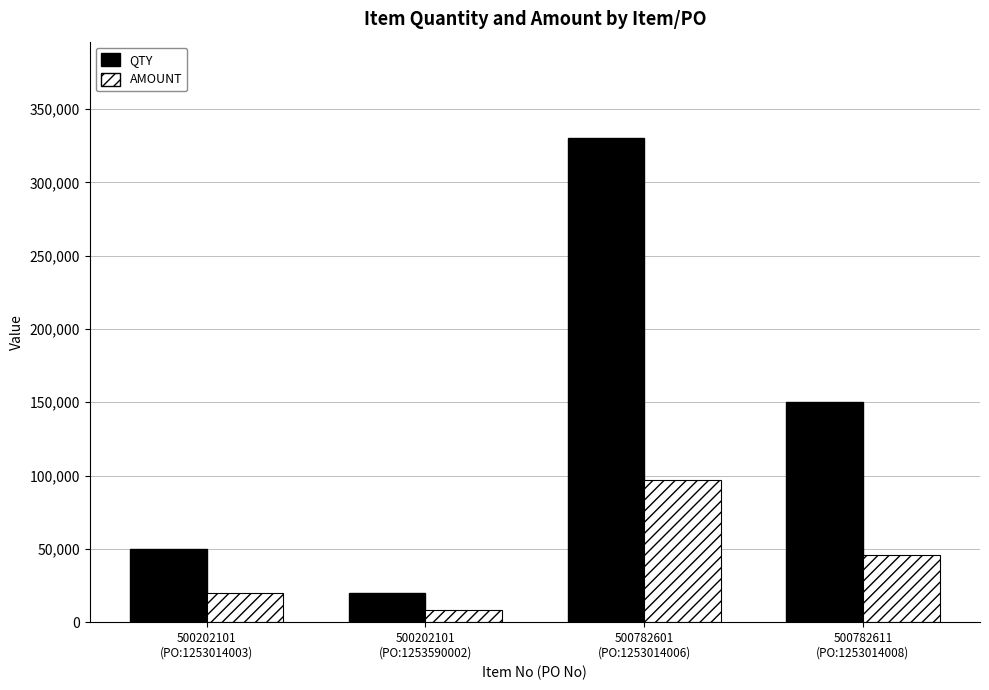

What are all the series names shown in the legend?

QTY, AMOUNT